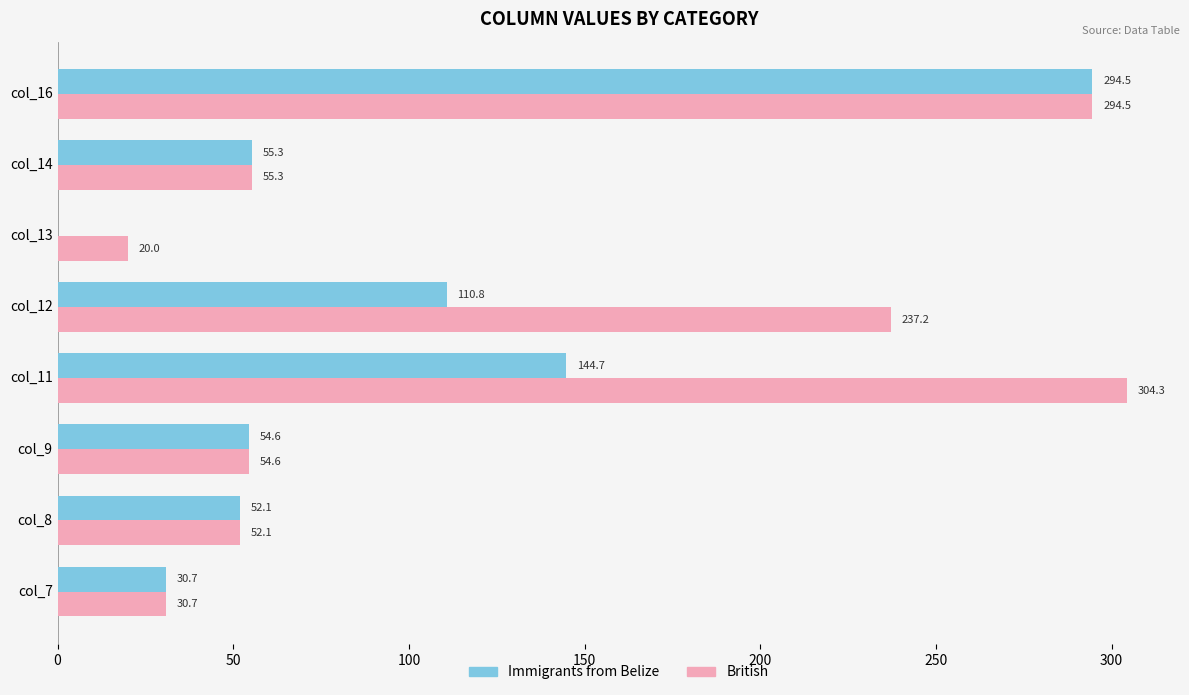

What is the maximum value shown in the chart?

304.3